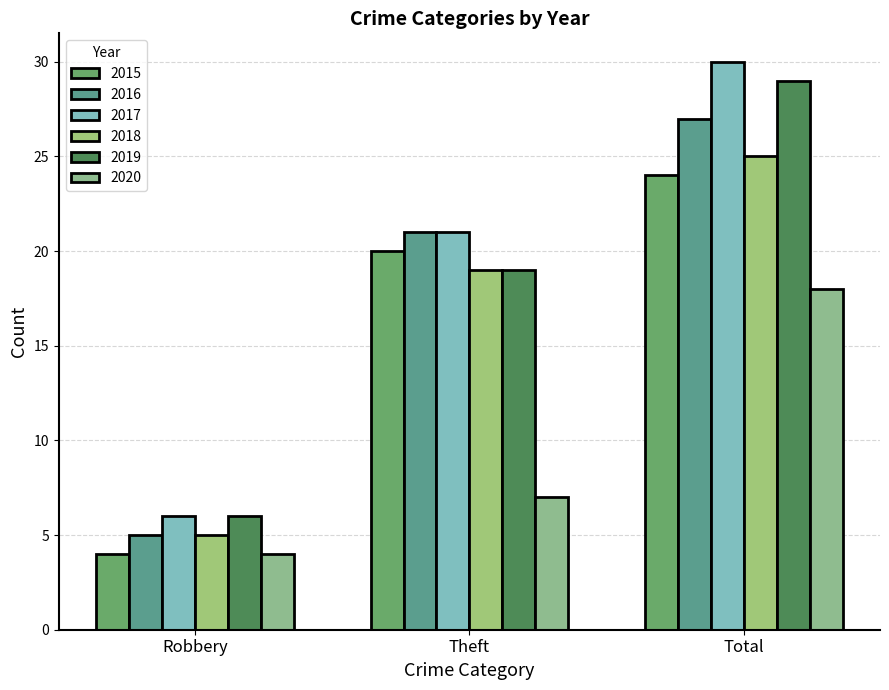

List the series in order of their peak value, highest first.

2017, 2019, 2016, 2018, 2015, 2020